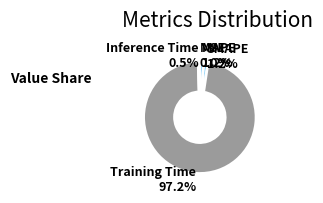

To the nearest percent, what portion does Training Time represent?

97%